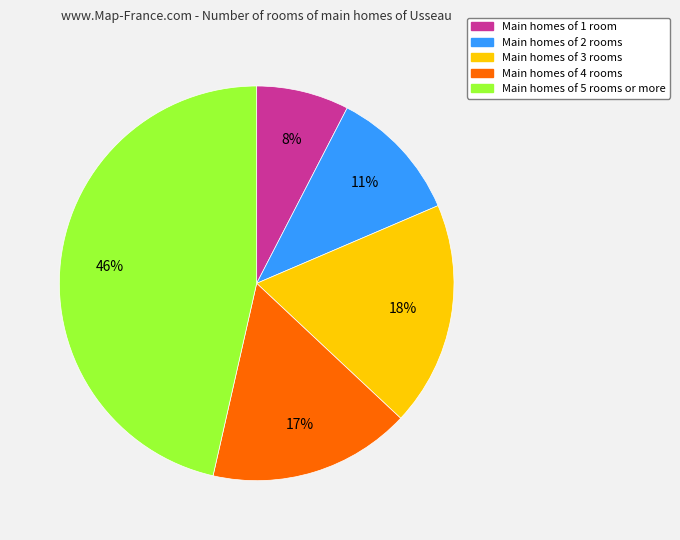

To the nearest percent, what is the average slice percentage?

20%